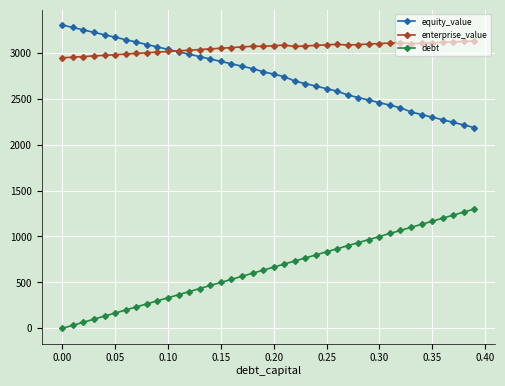

Which series has the largest total across all categories?

enterprise_value